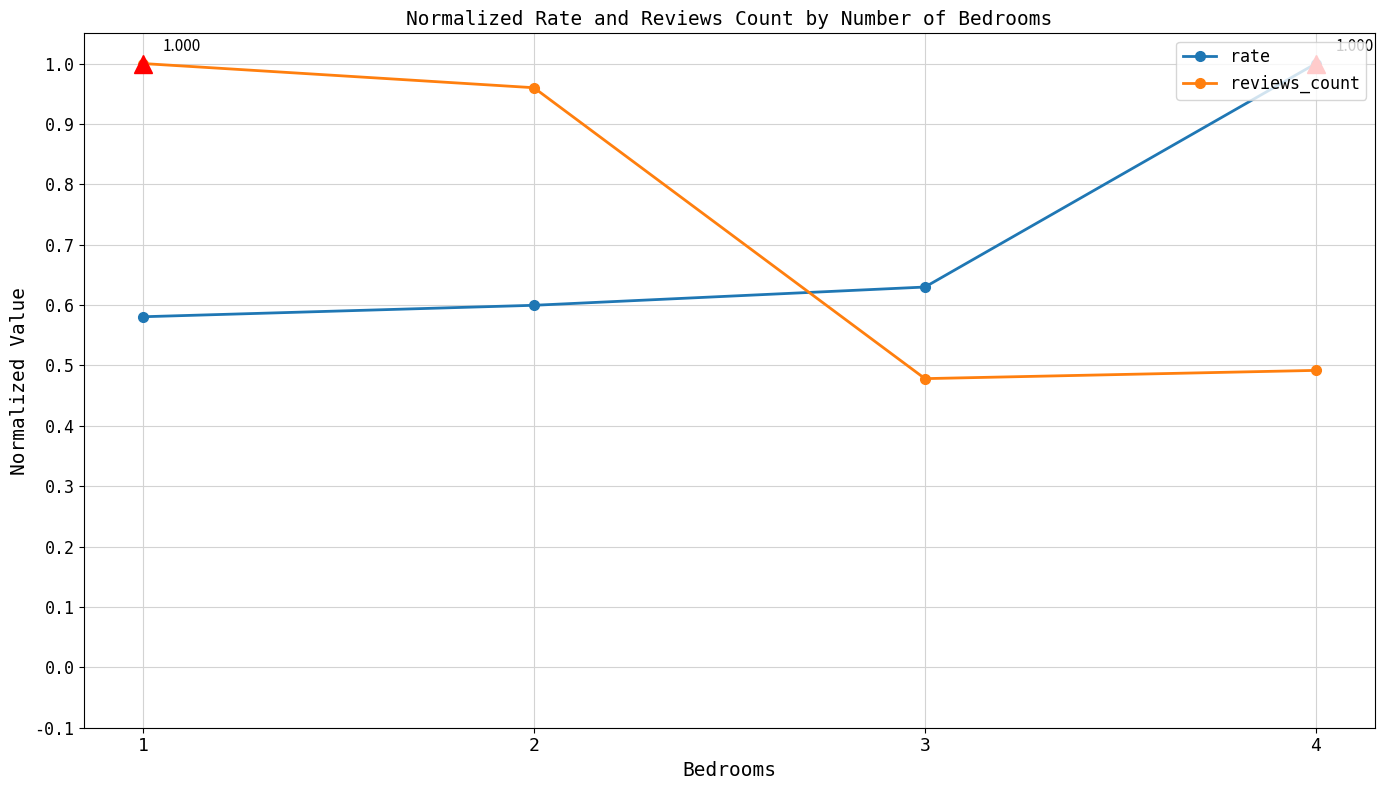

The reviews_count series shows 0.5 at 3. True or false?

True